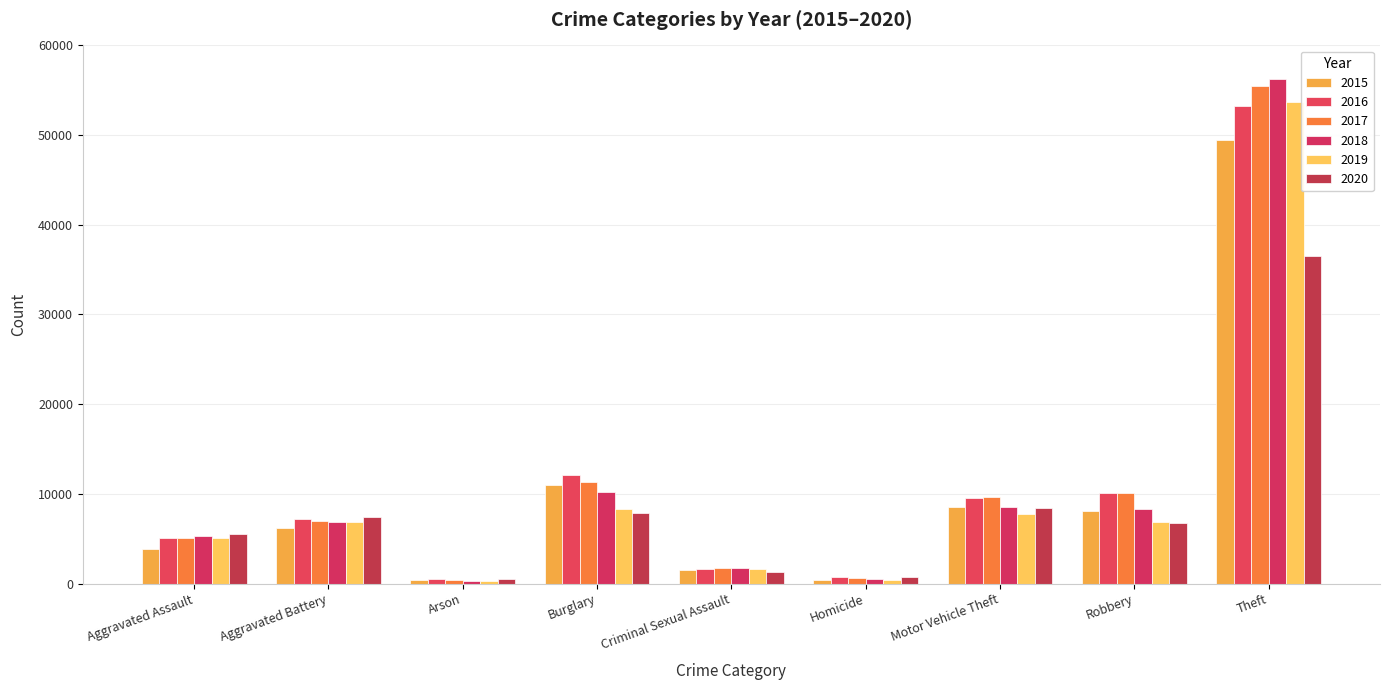

Which label corresponds to the smallest value in the chart?

Arson